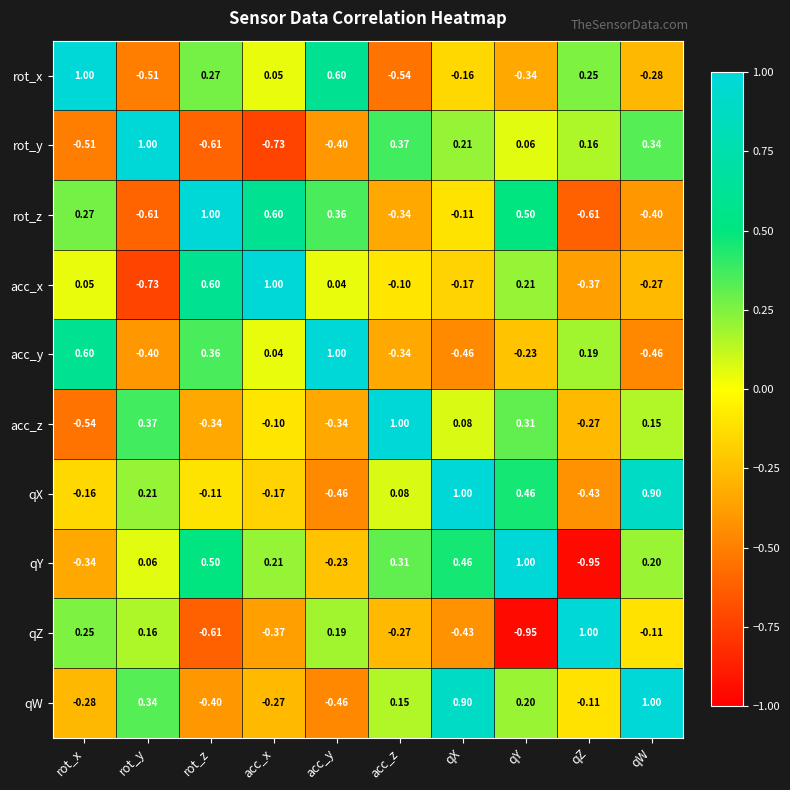

Which category has the lowest value in the rot_x series?

acc_z